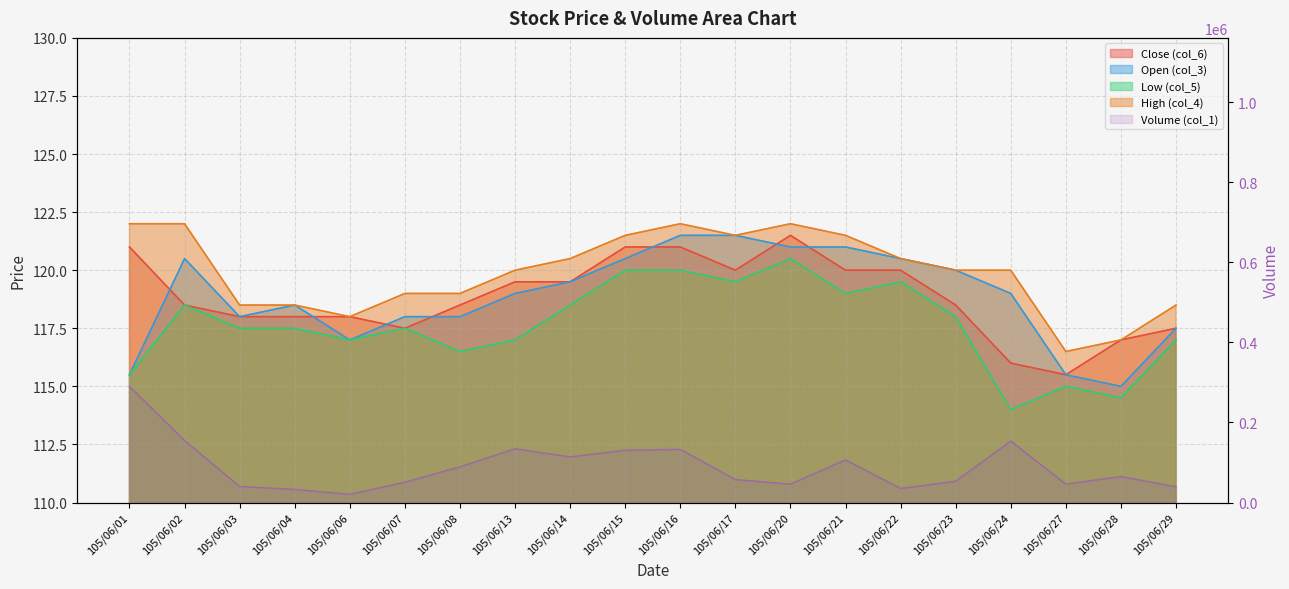

How many lines are shown in the chart?

5